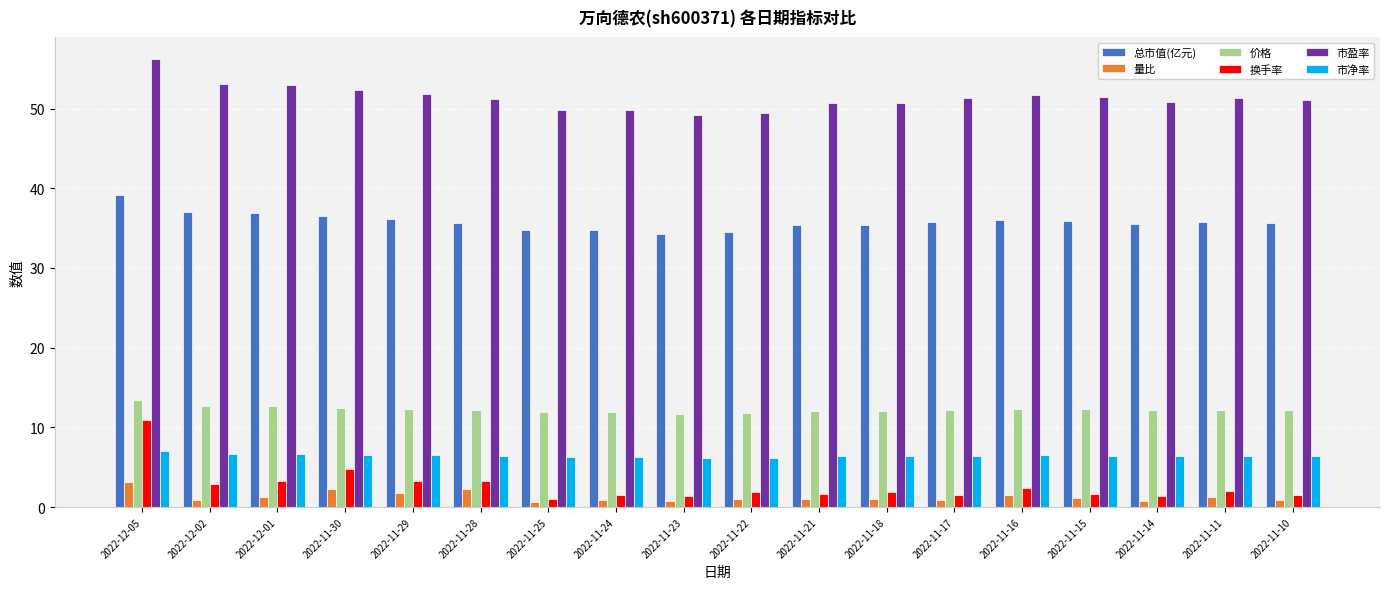

Are the bars grouped side by side (vs. stacked)?

Yes